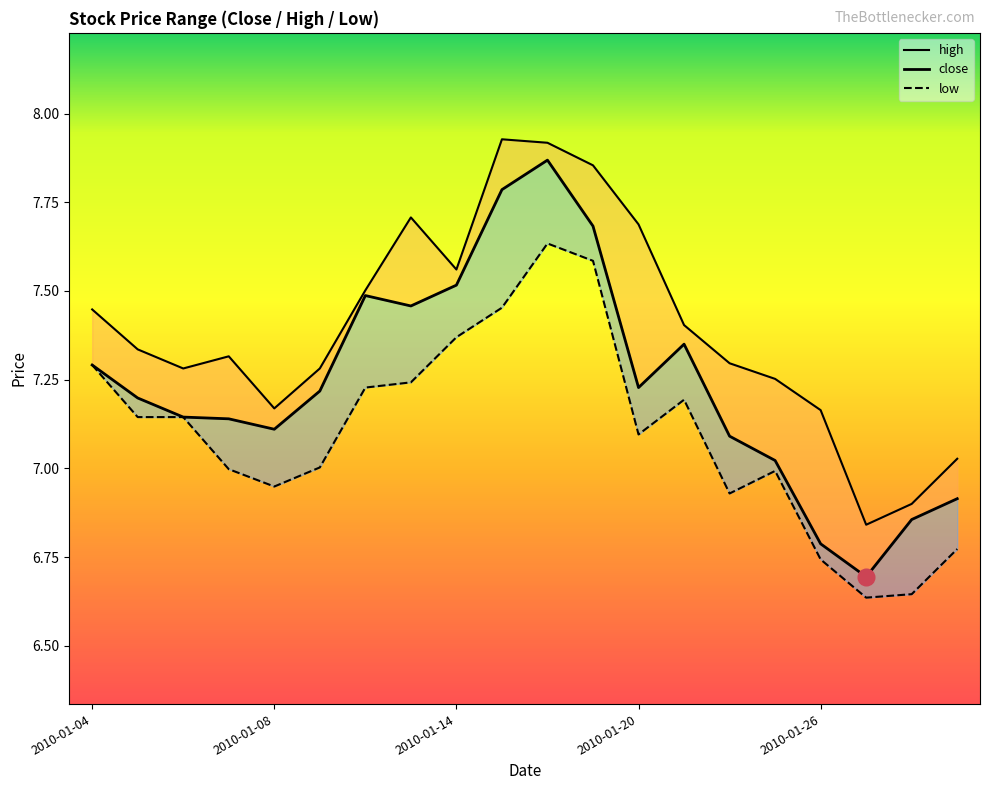

At how many categories does at least one series exceed 7?

18